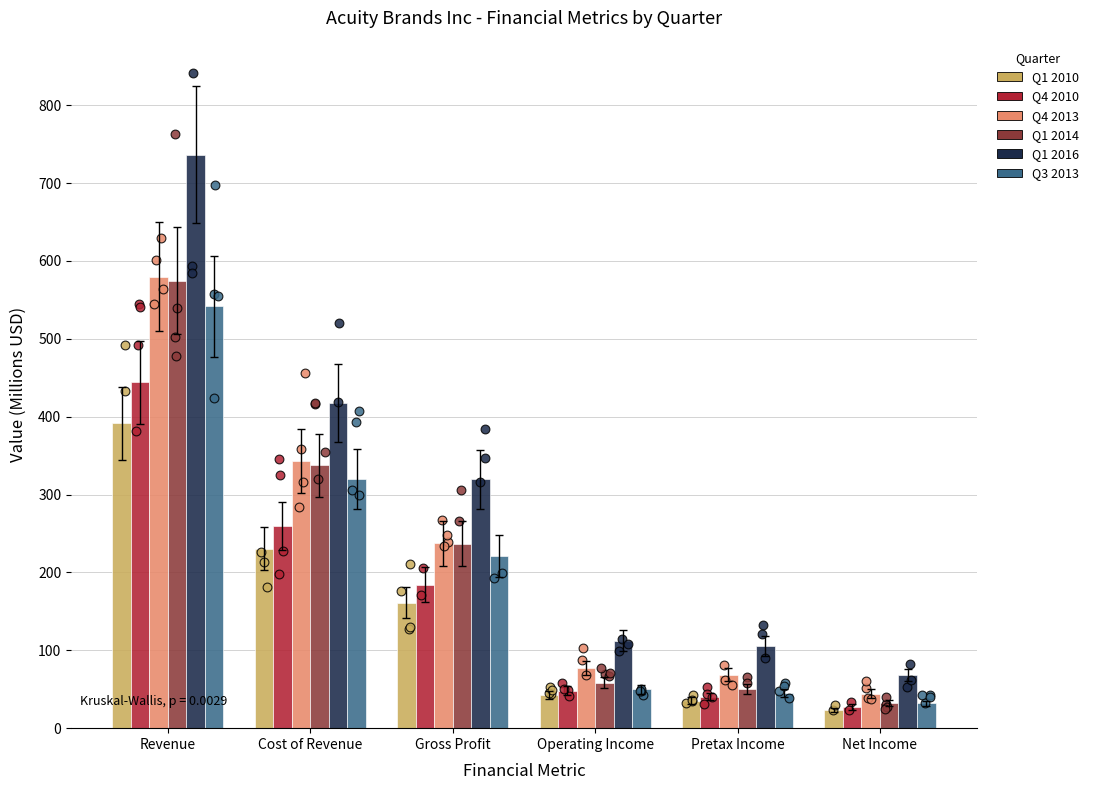

What is the total value across all series at Pretax Income?

345.6